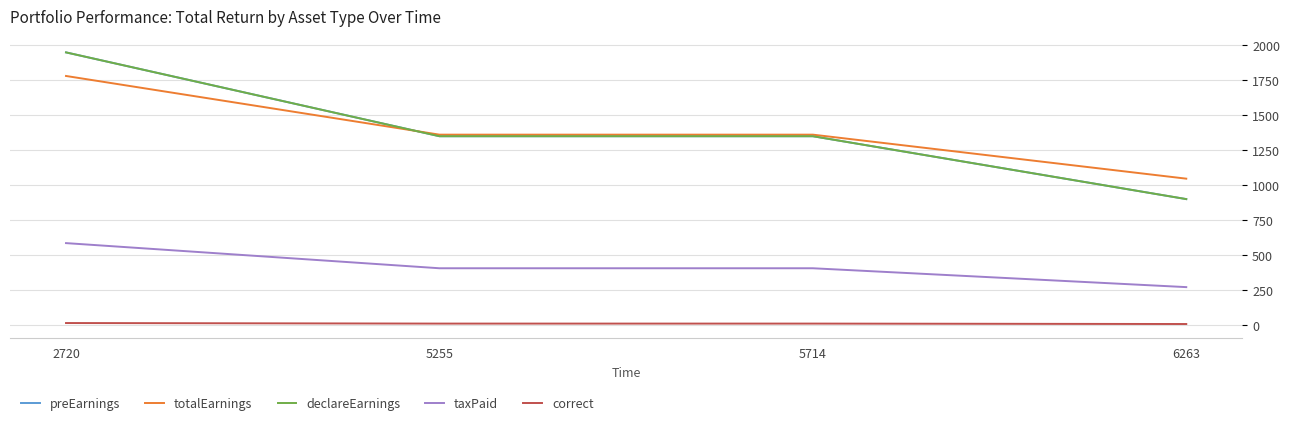

Which series has the widest spread of values?

preEarnings